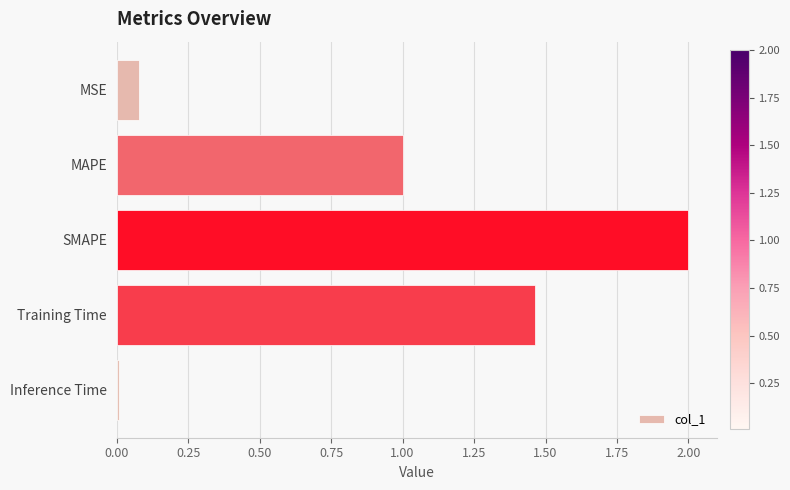

What is the change in value from MSE to SMAPE?

+1.9